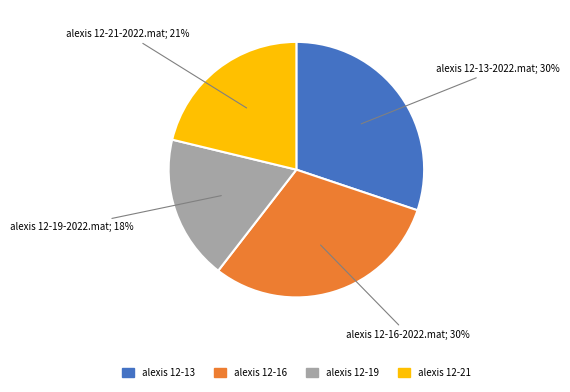

Which category has the smallest portion of the pie?

alexis 12-19